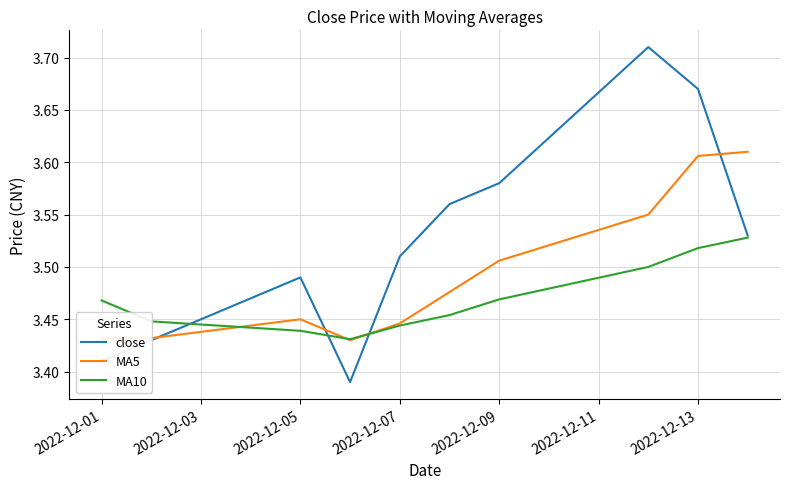

Which series has the largest total across all categories?

close